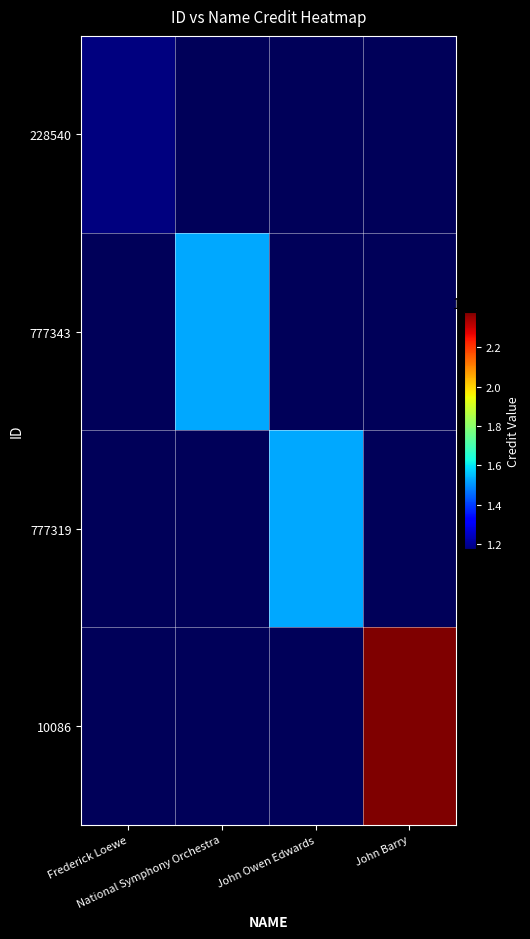

Which has a higher value, John Barry or National Symphony Orchestra?

National Symphony Orchestra